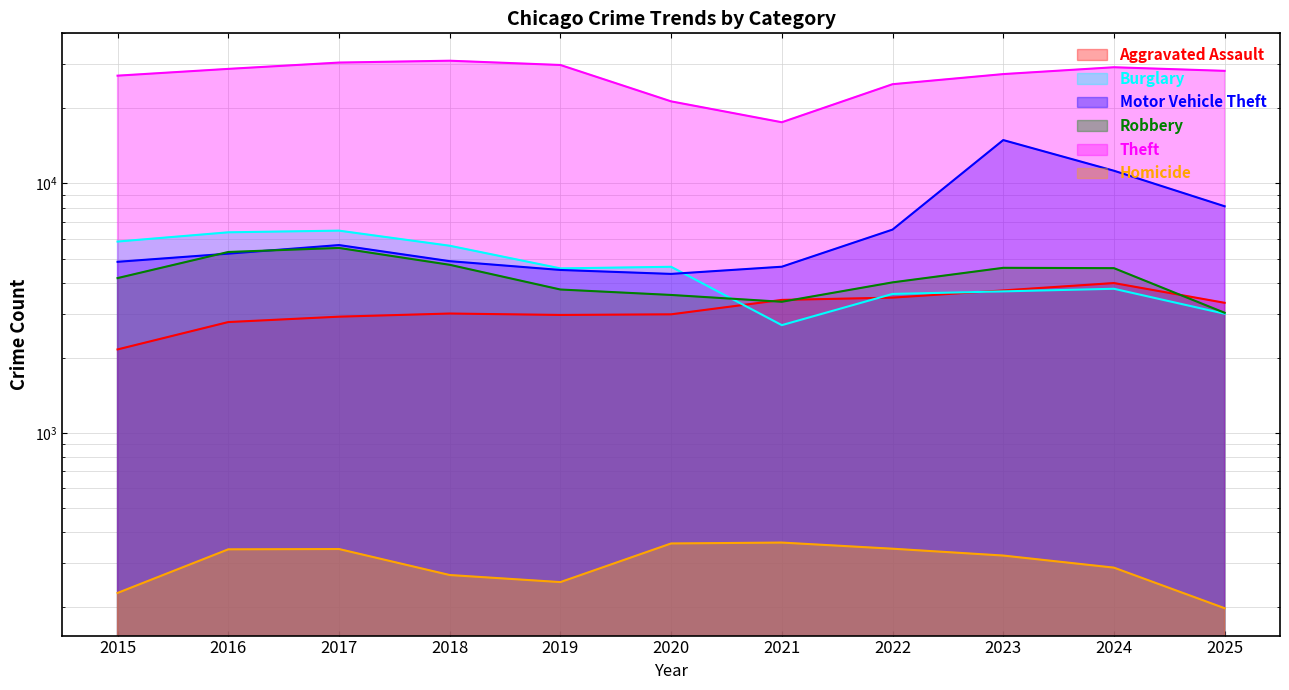

Rank the series at 2019 from lowest to highest value.

Homicide, Aggravated Assault, Robbery, Motor Vehicle Theft, Burglary, Theft